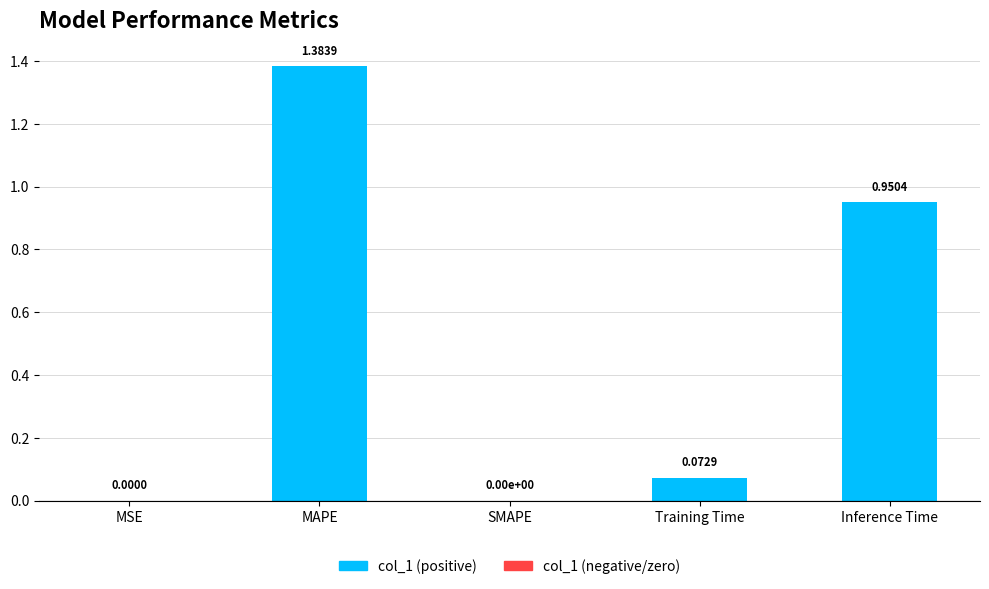

Which label corresponds to the largest value in the chart?

MAPE